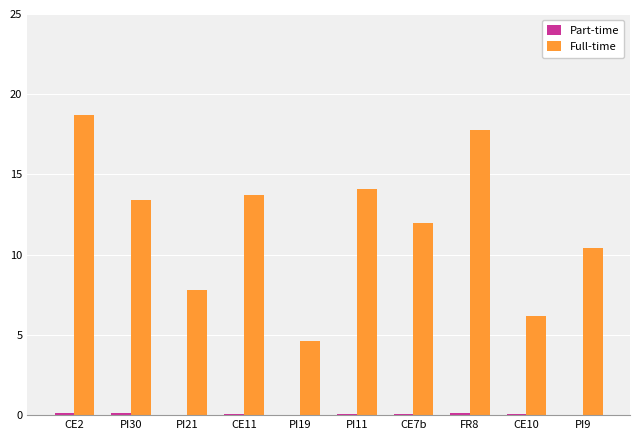

Which label corresponds to the largest value in the chart?

CE2